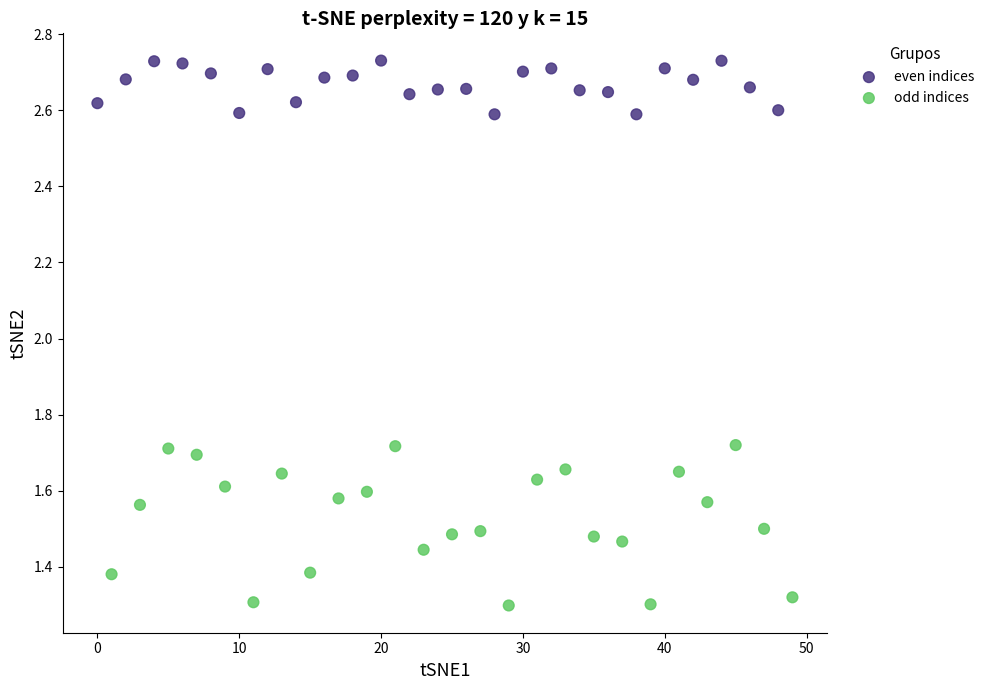

Which series has the widest spread of Y values?

odd indices